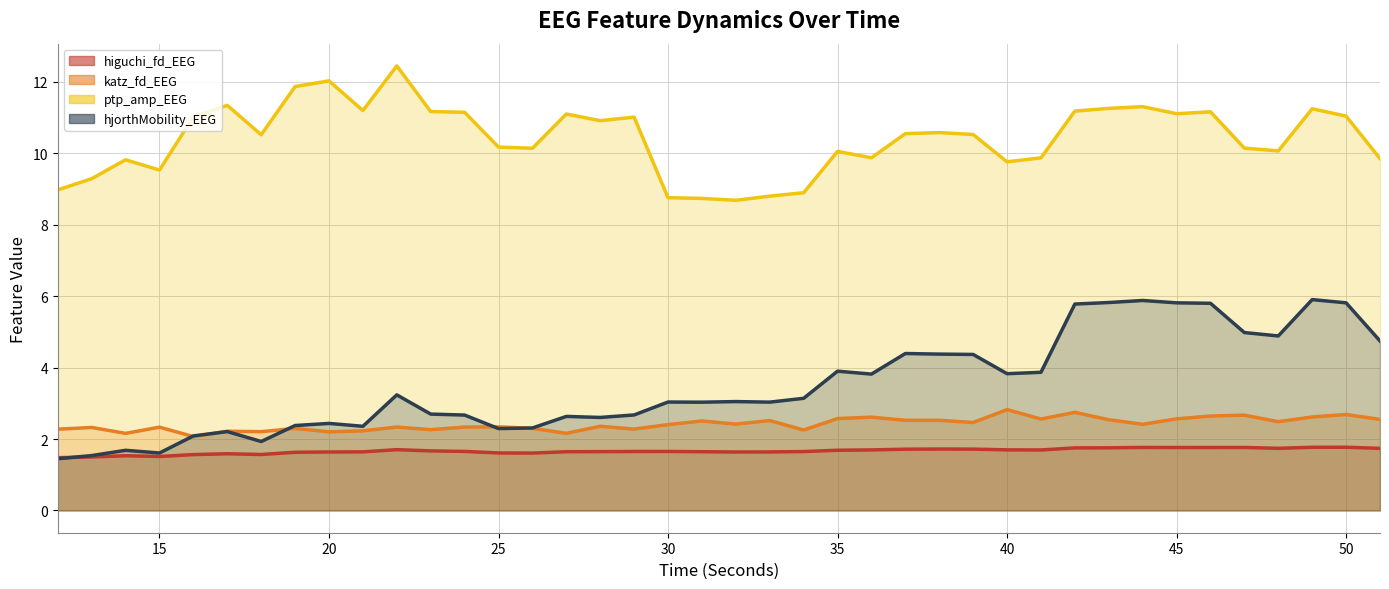

Rank the series by their maximum value, from lowest to highest.

higuchi_fd_EEG, katz_fd_EEG, hjorthMobility_EEG, ptp_amp_EEG